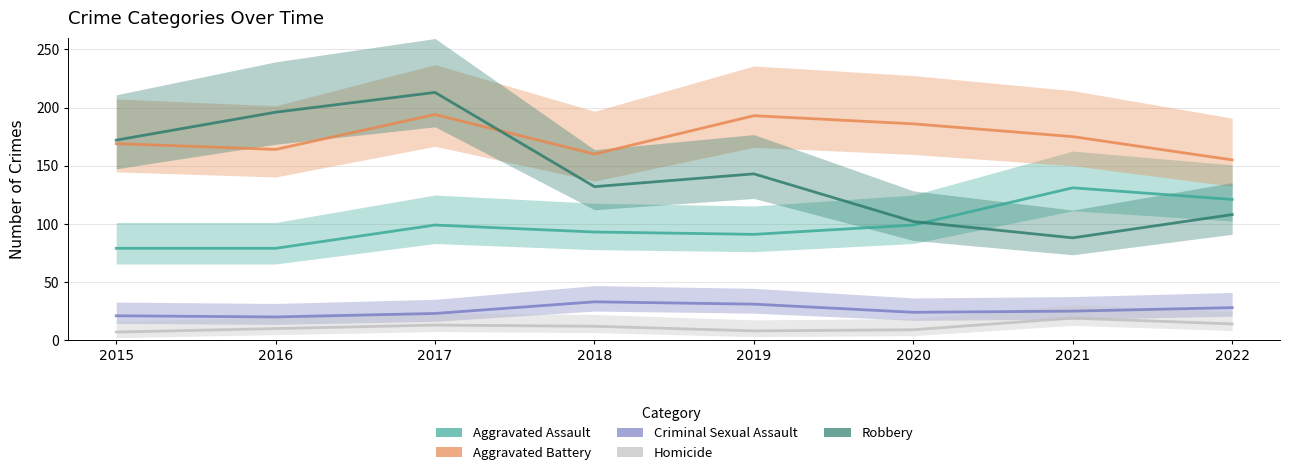

What are all the series names shown in the legend?

Aggravated Assault, Aggravated Battery, Criminal Sexual Assault, Homicide, Robbery